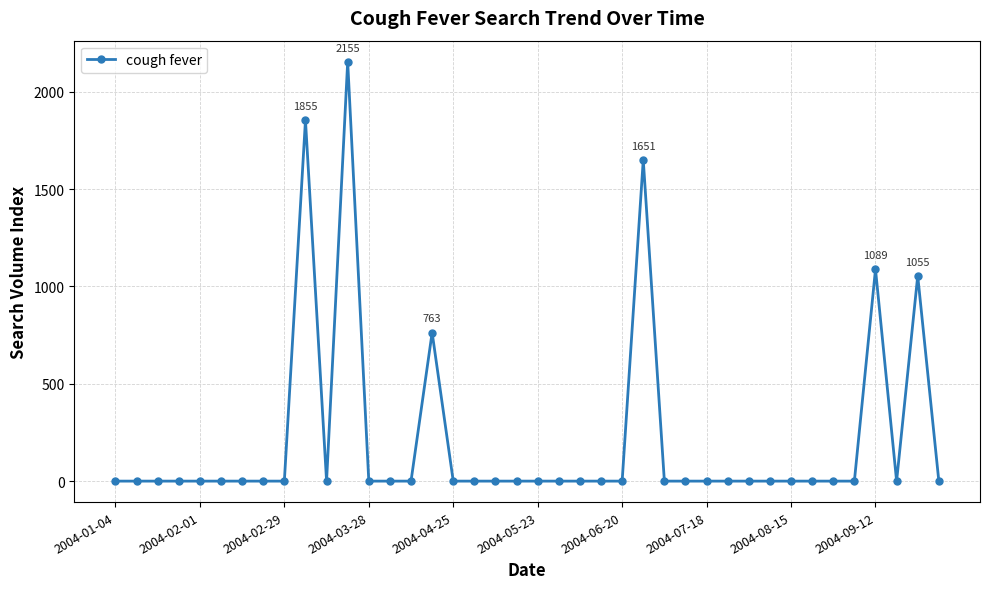

What is the difference between the maximum and second lowest values?

2155.3